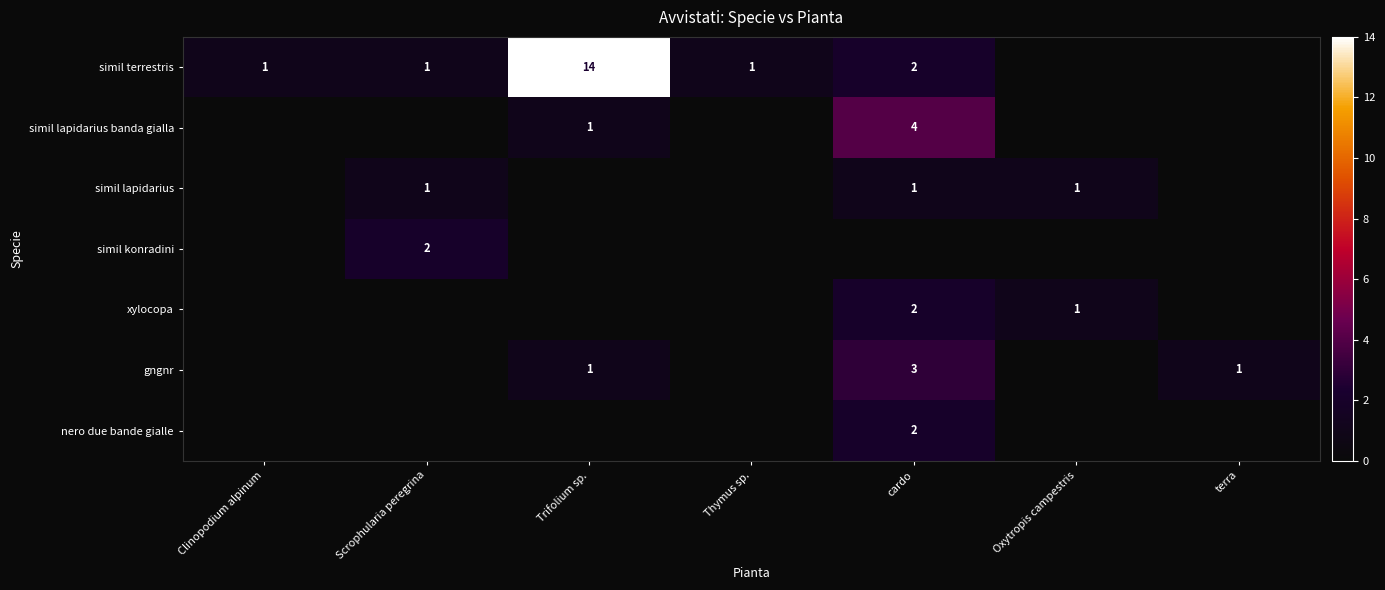

Is it true that simil terrestris equals 1 at cardo?

False